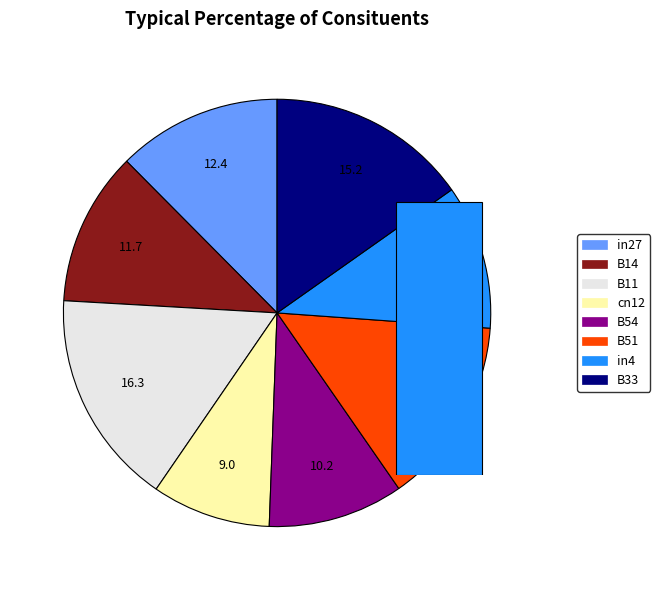

How much of the chart is everything except B33?

84.8%